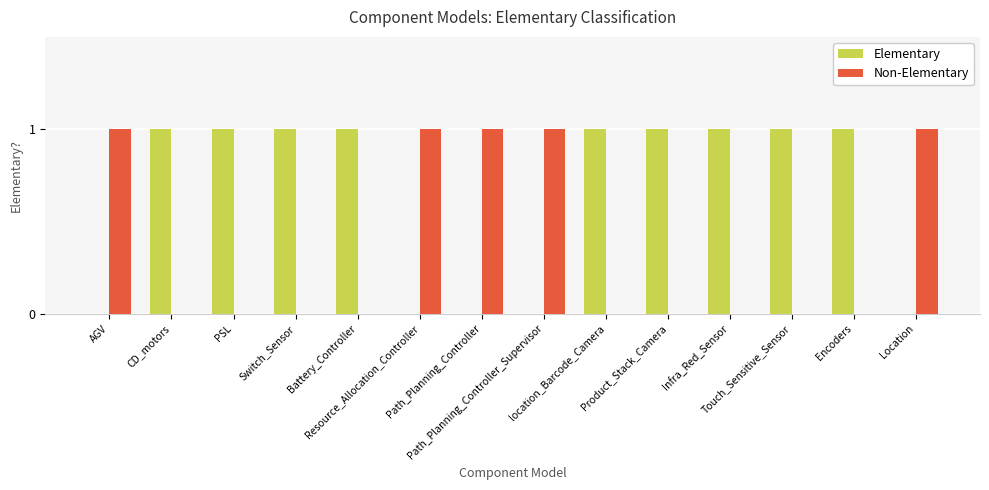

How many groups of bars are there?

14